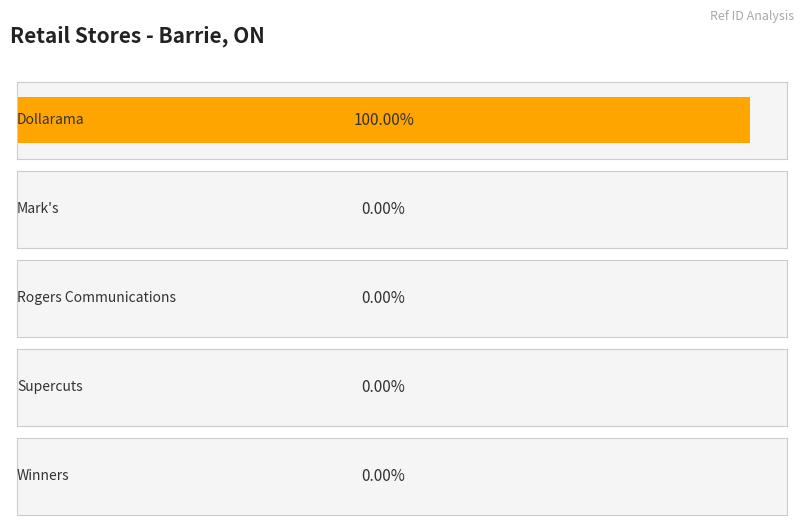

List the labels in order of value, largest first.

Dollarama, Winners, Supercuts, Rogers Communications, Mark's